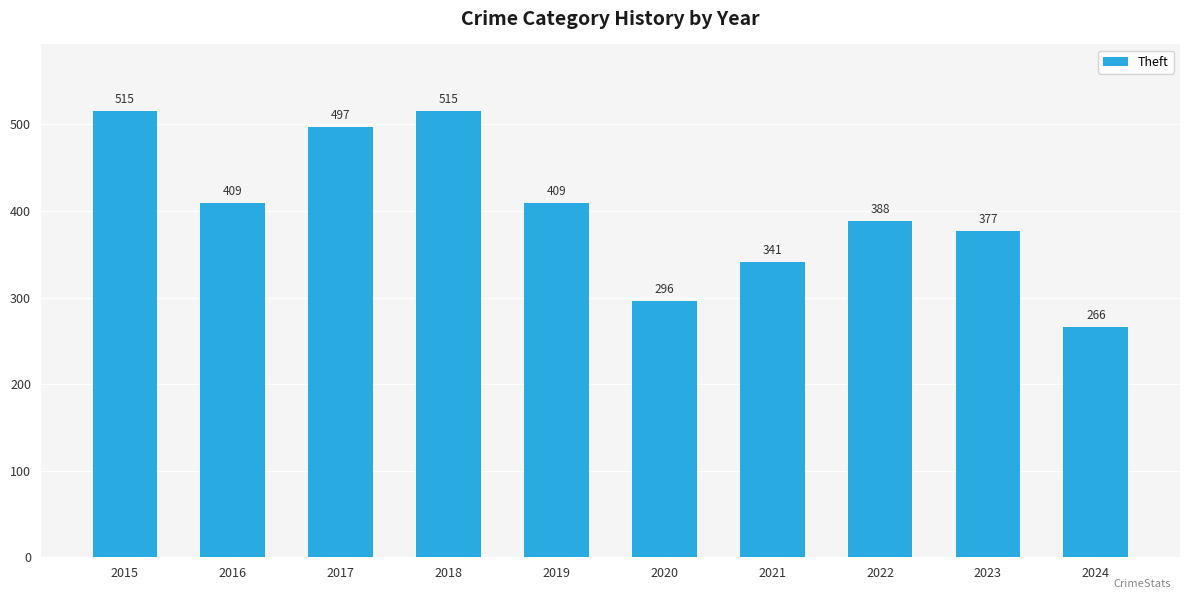

Approximately how many times larger is the value at 2020 compared to 2017?

0.6